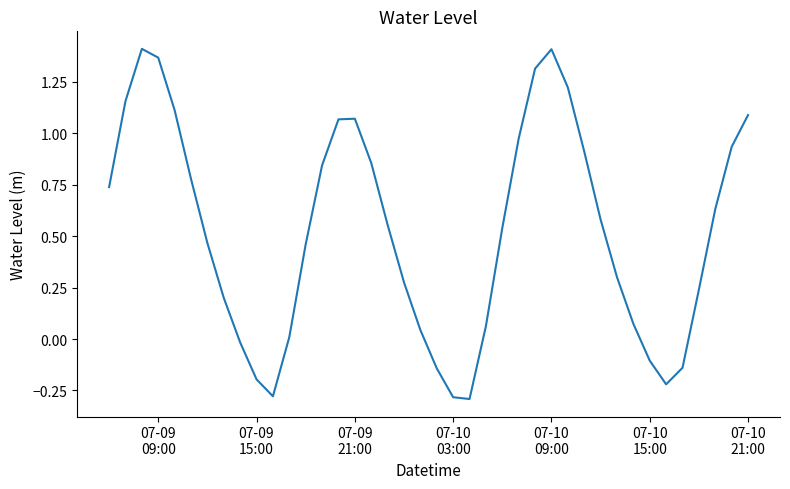

What is the difference between the maximum and minimum values?

1.7